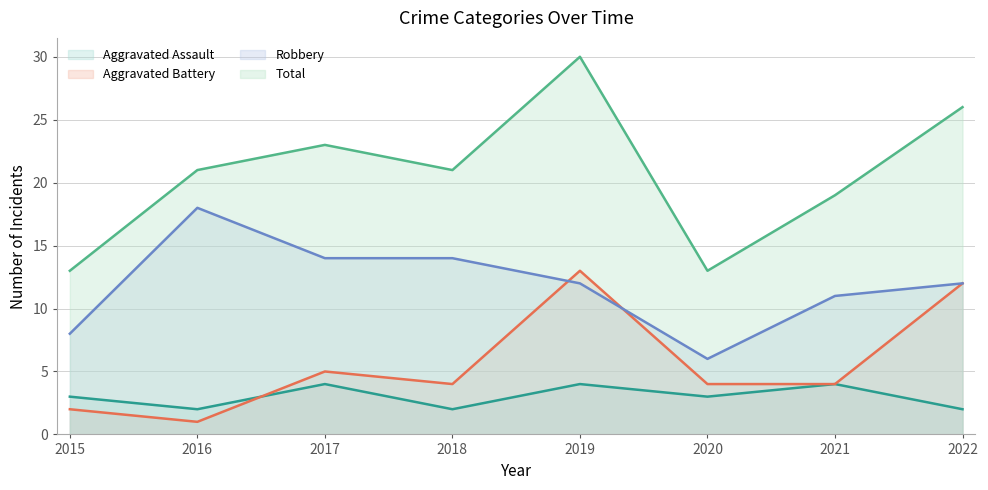

Does the chart display data point markers on the line(s)?

No